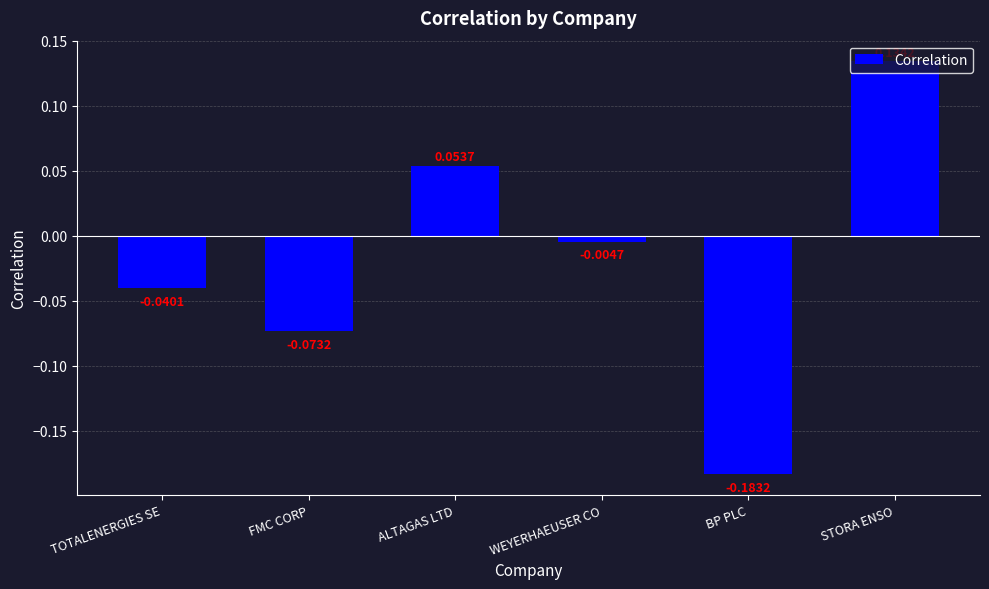

How many bars are there in total?

6